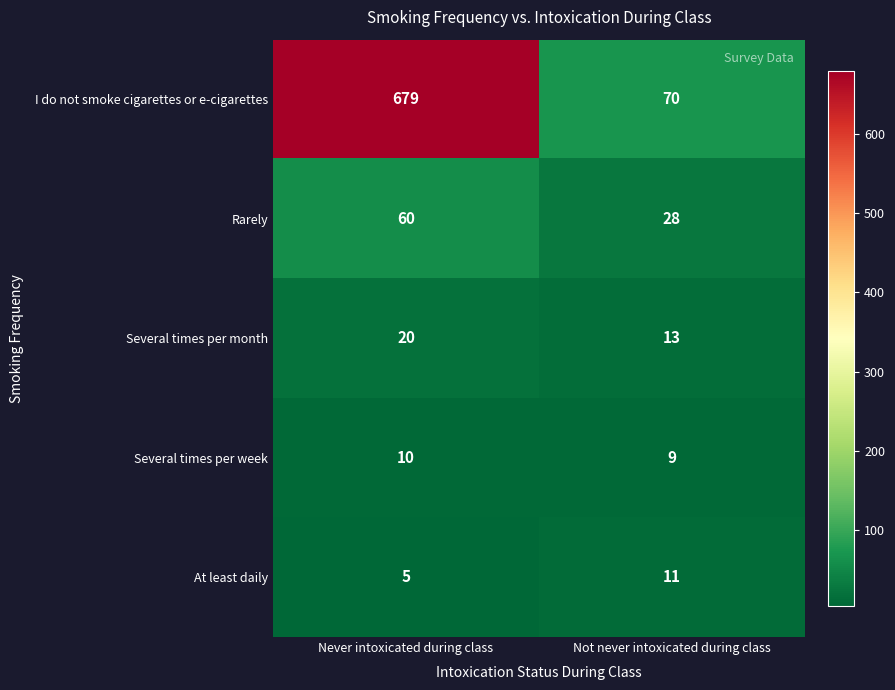

What is the sum of the Several times per week values at Not never intoxicated during class and Never intoxicated during class?

19